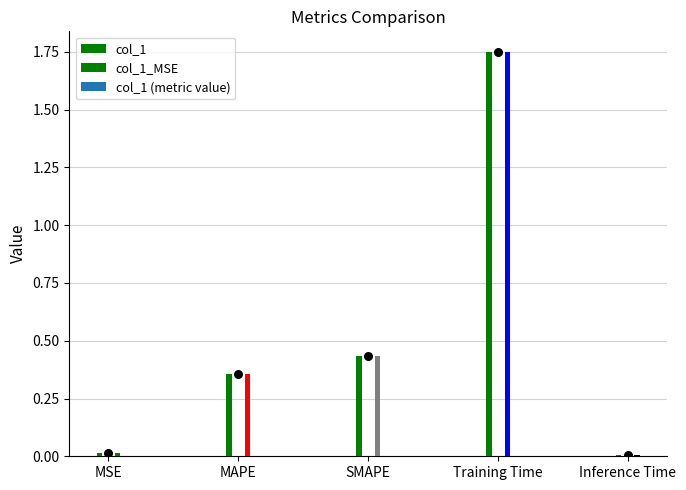

Which has a higher value, Inference Time or Training Time?

Training Time